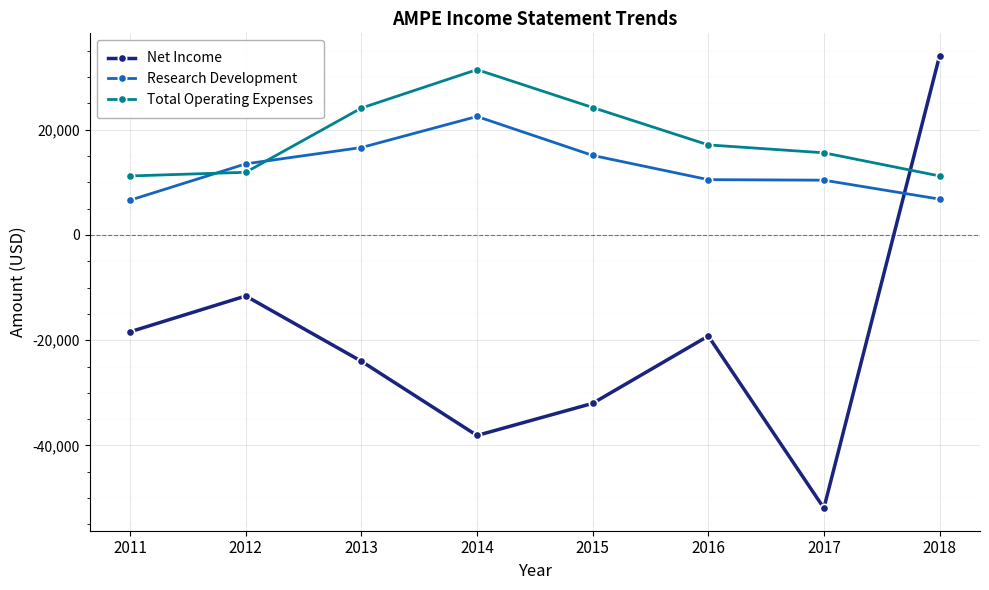

Which series has the largest total across all categories?

Total Operating Expenses